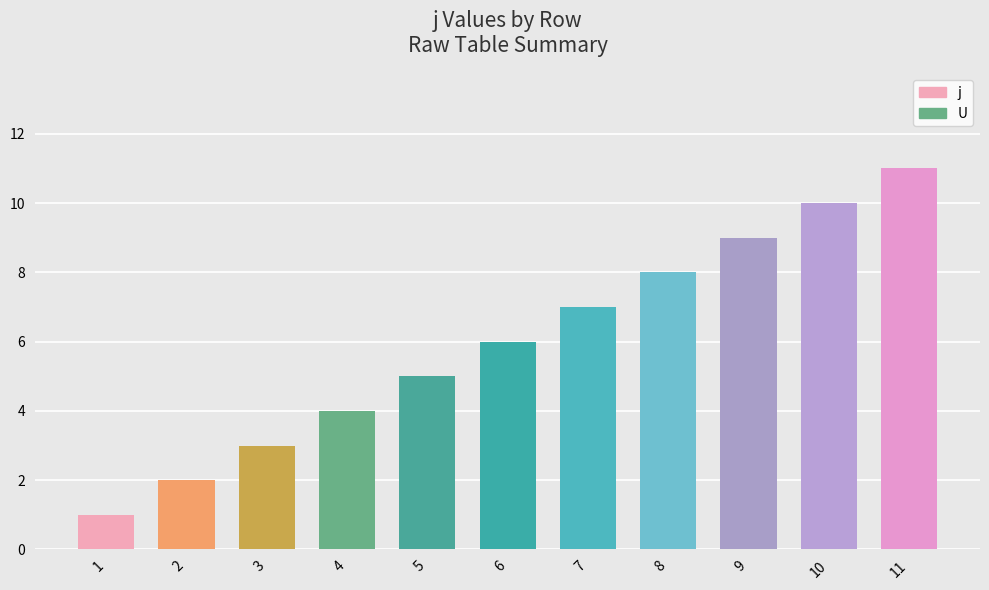

Which has a higher value, 11 or 1?

11